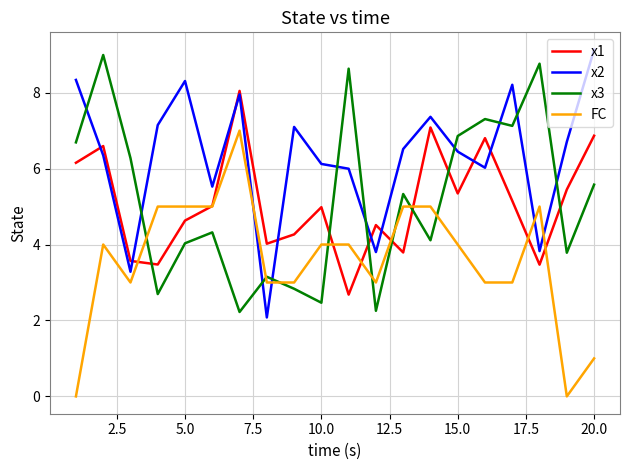

Count the number of data series in this chart.

4